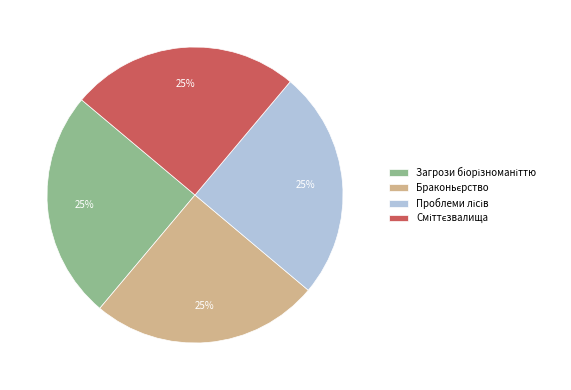

Does any single category account for the majority?

No